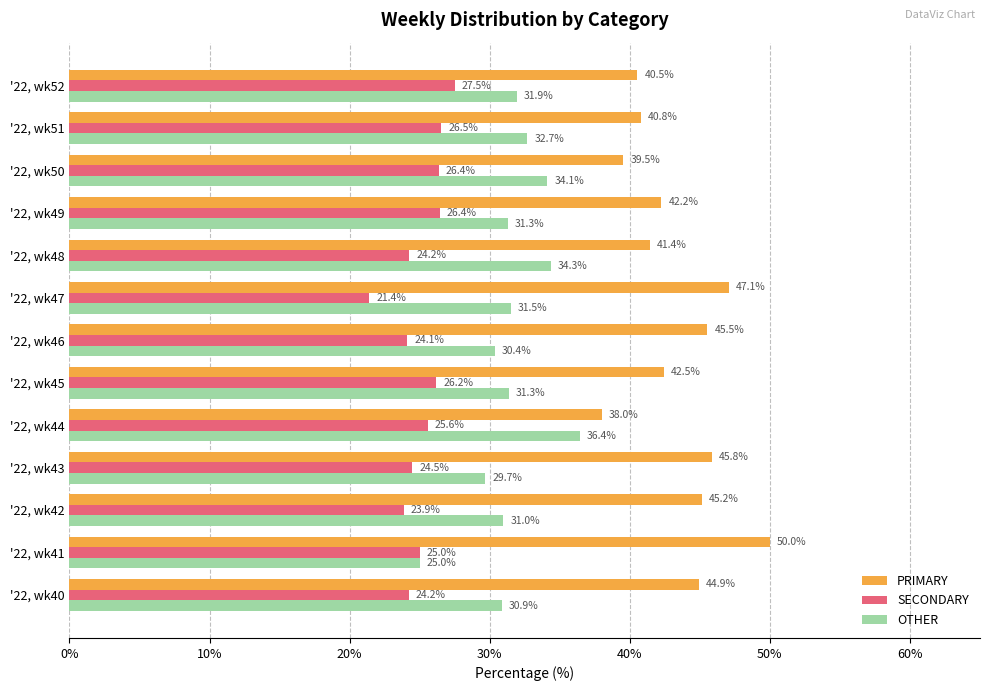

At which category does the chart reach its peak across all series?

'22, wk41